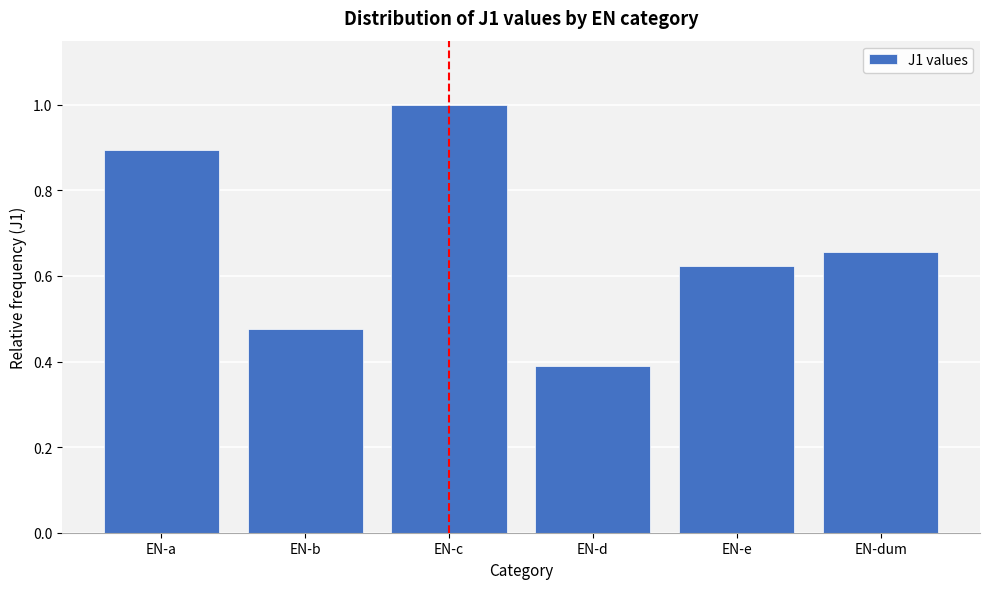

What position from the right is EN-a?

6